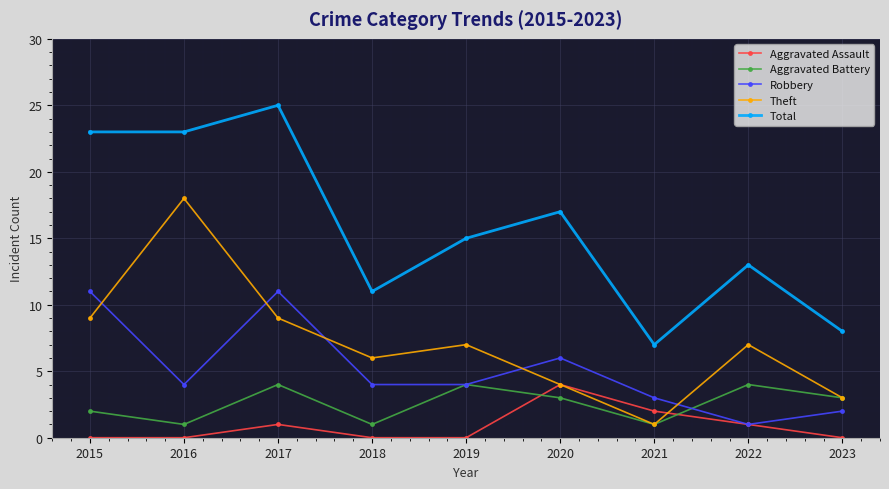

Reading left to right, transcribe all the data shown in this chart.

Aggravated Assault: 0	0	1	0	0	4	2	1	0
Aggravated Battery: 2	1	4	1	4	3	1	4	3
Robbery: 11	4	11	4	4	6	3	1	2
Theft: 9	18	9	6	7	4	1	7	3
Total: 23	23	25	11	15	17	7	13	8